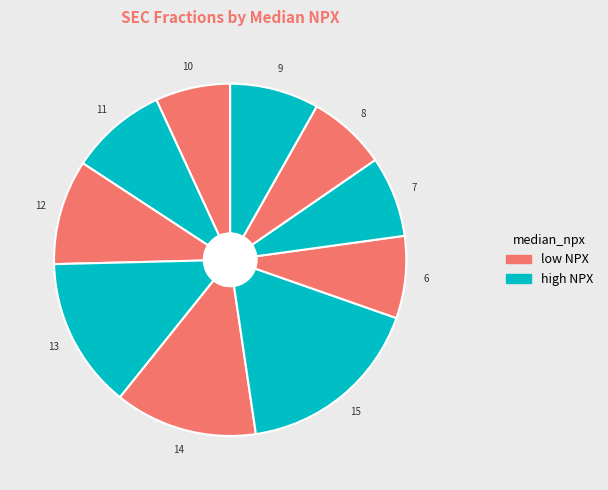

How many segments does this pie chart have?

10